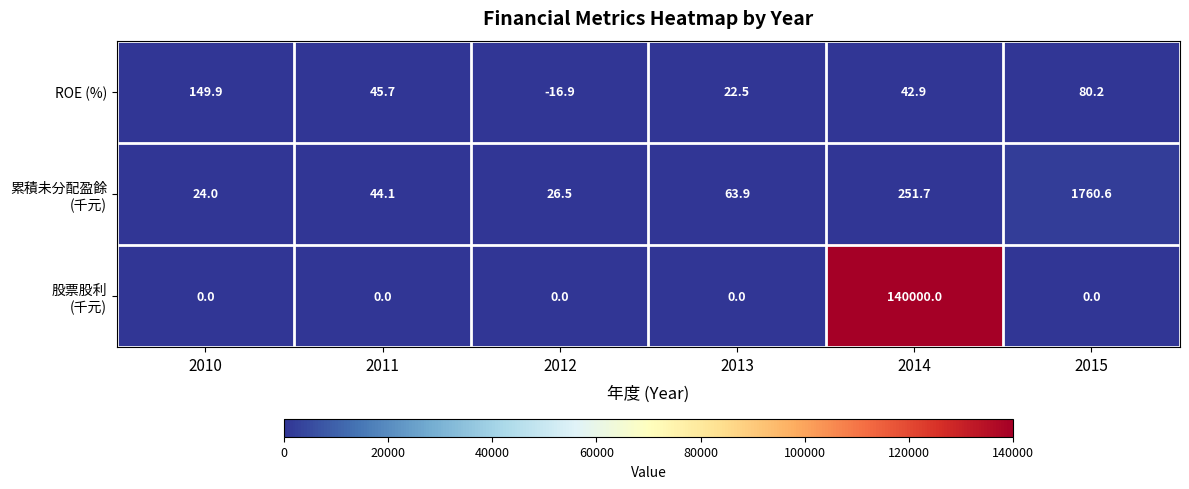

At which category is the sum across all series the highest?

2014